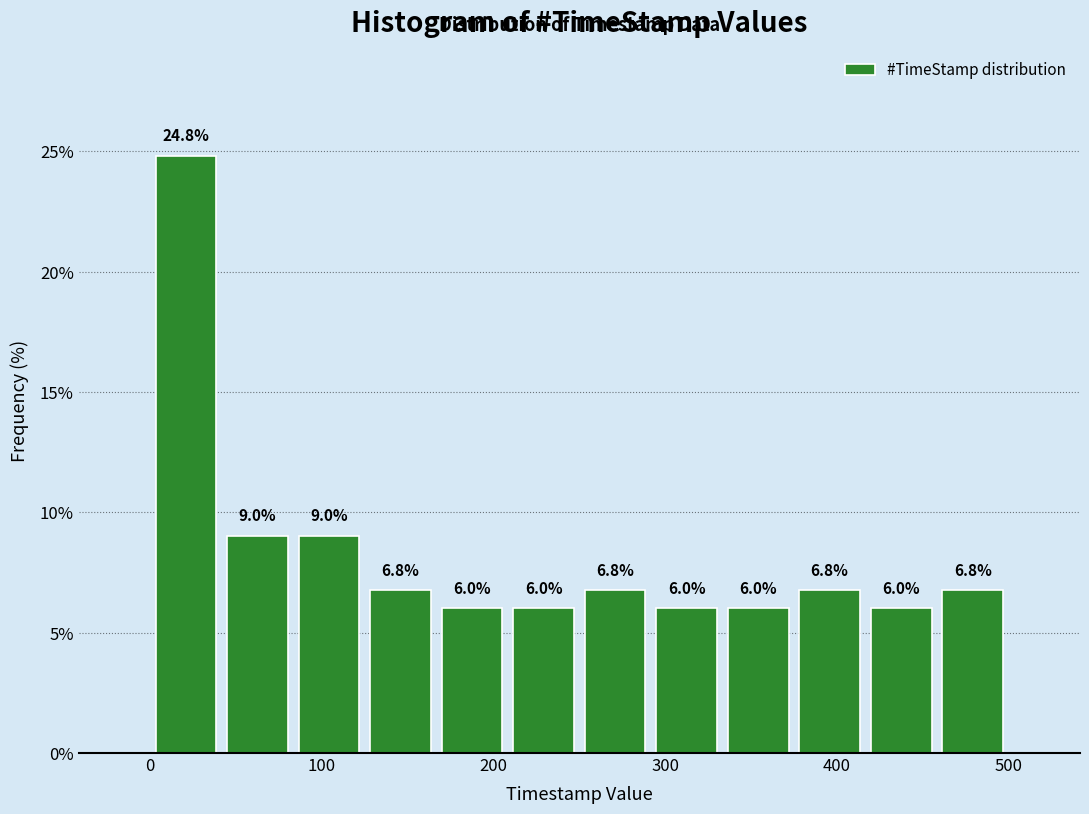

How tall is the bar that spans 290 to 330 on the x-axis? The bar edges are not printed on the chart, so give them approximately, as read against the axis.

6.0